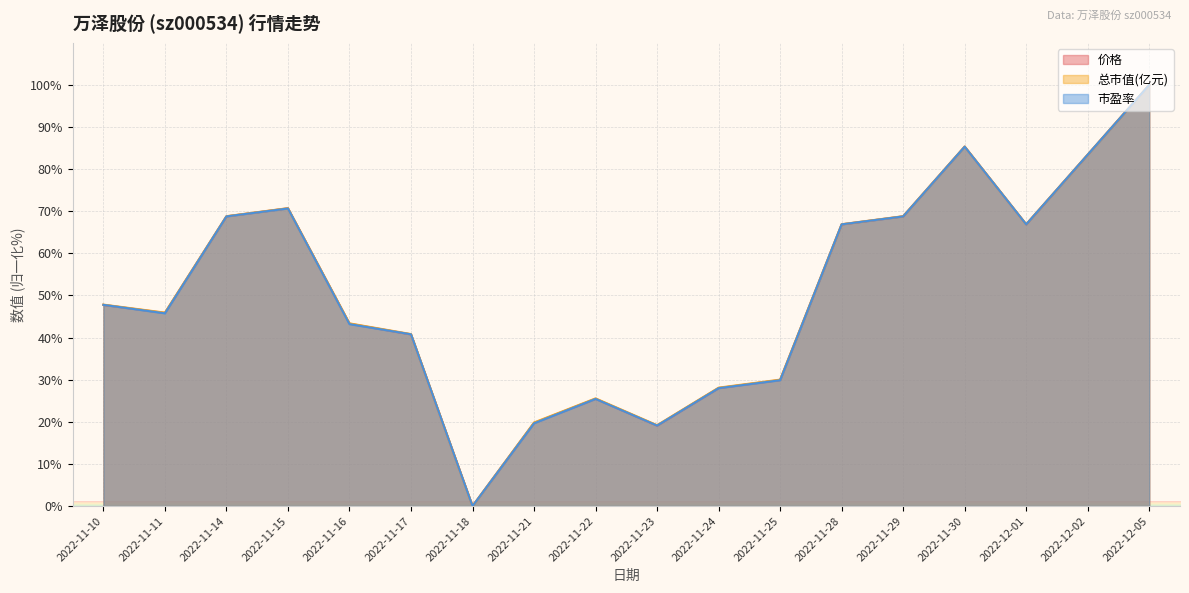

Reading left to right, list all the values displayed in this chart.

价格: 47.8	45.9	68.8	70.7	43.3	40.8	0.0	19.7	25.5	19.1	28.0	29.9	66.9	68.8	85.4	66.9	83.4	100.0
总市值(亿元): 47.8	45.9	68.8	70.7	43.4	40.8	0.0	19.8	25.6	19.2	28.1	30.0	66.9	68.8	85.4	66.9	83.5	100.0
市盈率: 47.8	45.8	68.8	70.7	43.2	40.8	0.0	19.7	25.4	19.1	28.0	29.9	66.9	68.8	85.3	66.9	83.4	100.0